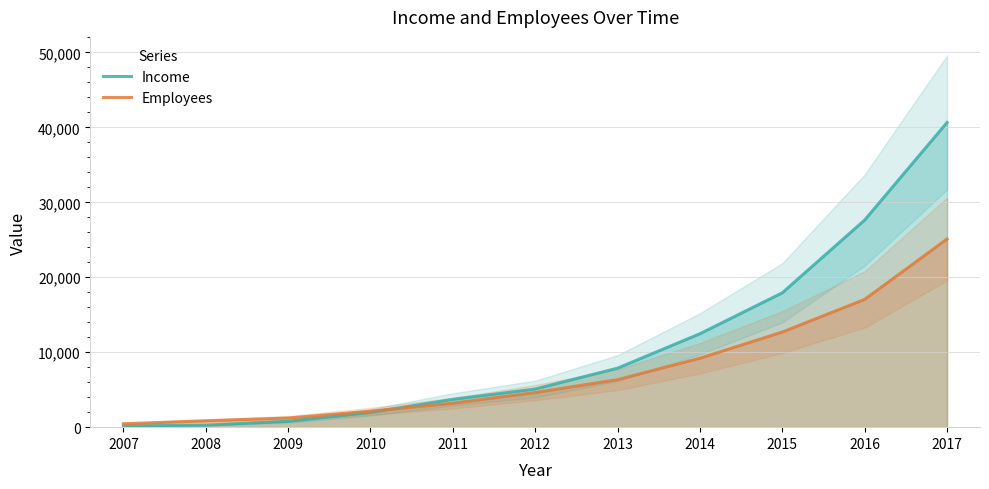

At which label is Income closest to 20403?

2015